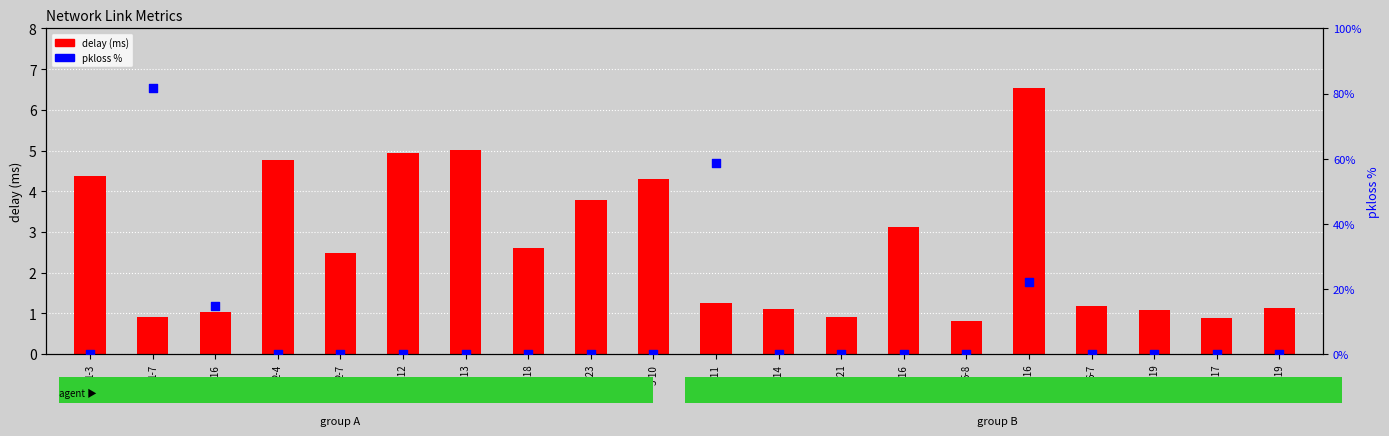

Which series contains the highest Y value?

delay (ms)